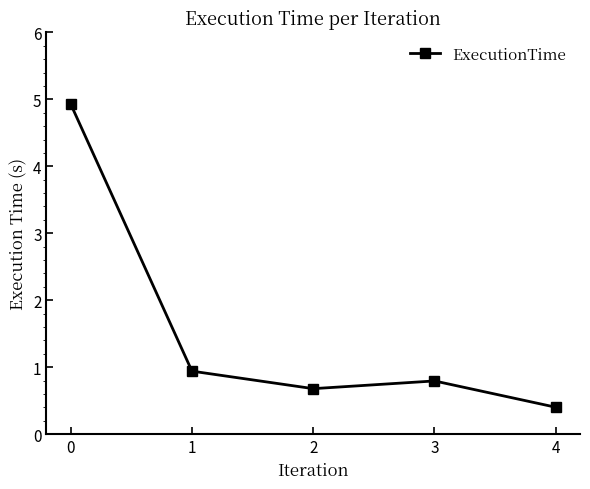

What is the difference between the second highest and second lowest values?

0.3